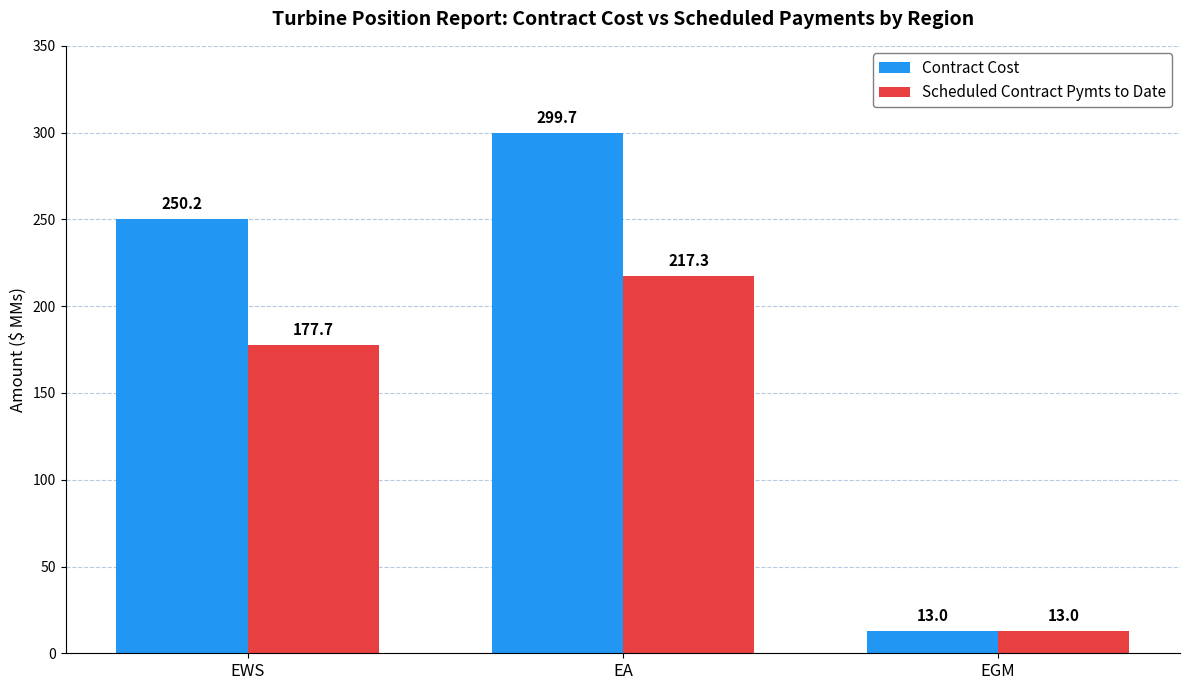

What is the maximum value for Contract Cost?

299.7